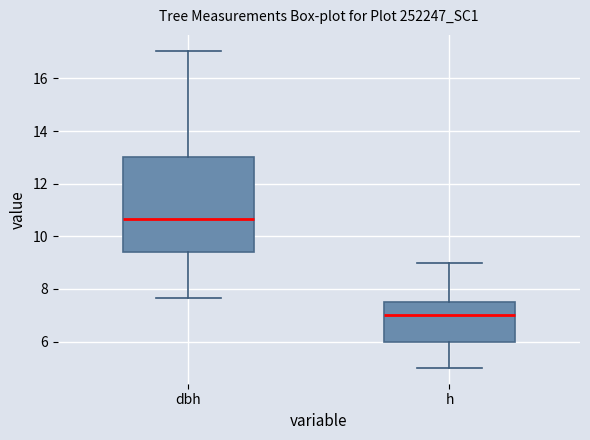

Reading left to right, read every box against the y-axis: the position of its median line, the range the box covers, and the ends of its whiskers. The values are not printed on the chart, so give them approximately, as read against the axis.

dbh: median 10.6, box 9.4 to 13.0, whiskers 7.6 to 17.0
h: median 7.0, box 6.0 to 7.6, whiskers 5.0 to 9.0